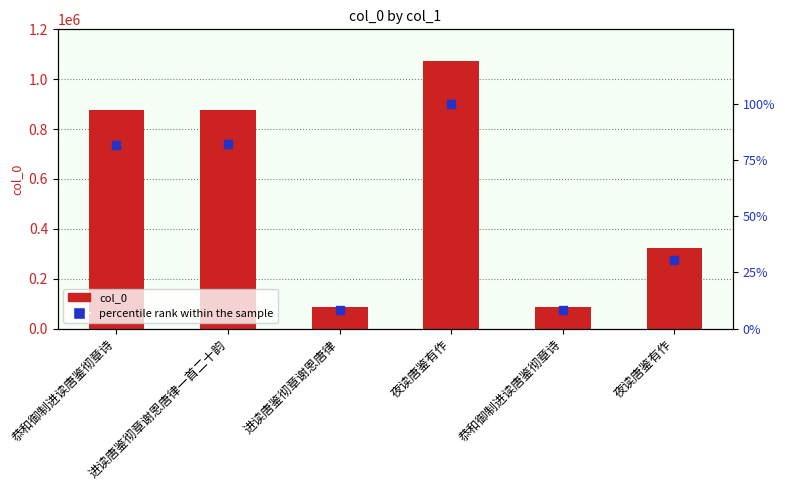

Which series contains the highest Y value?

col_0